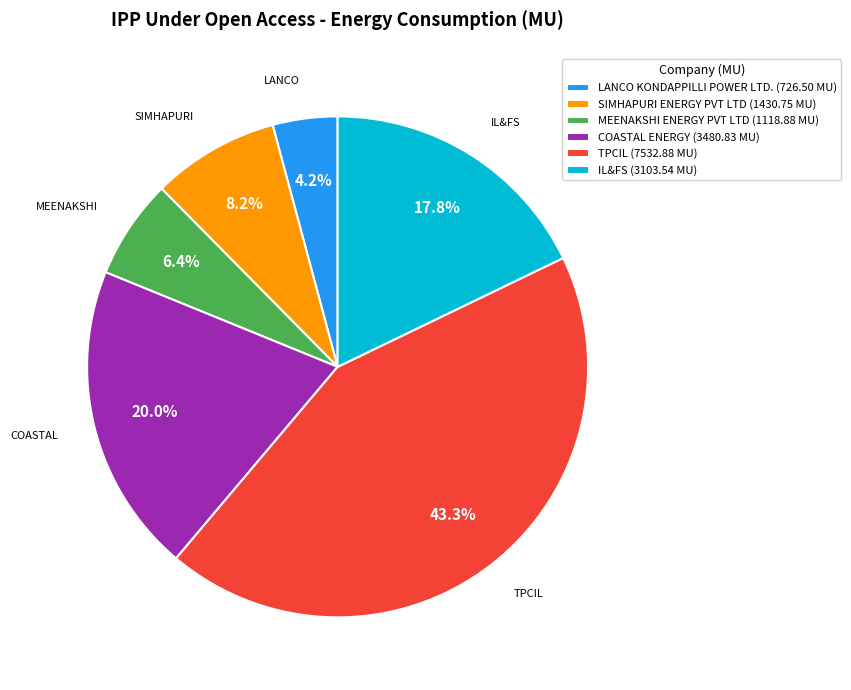

What portion of the pie excludes TPCIL (7532.88 MU)?

56.7%